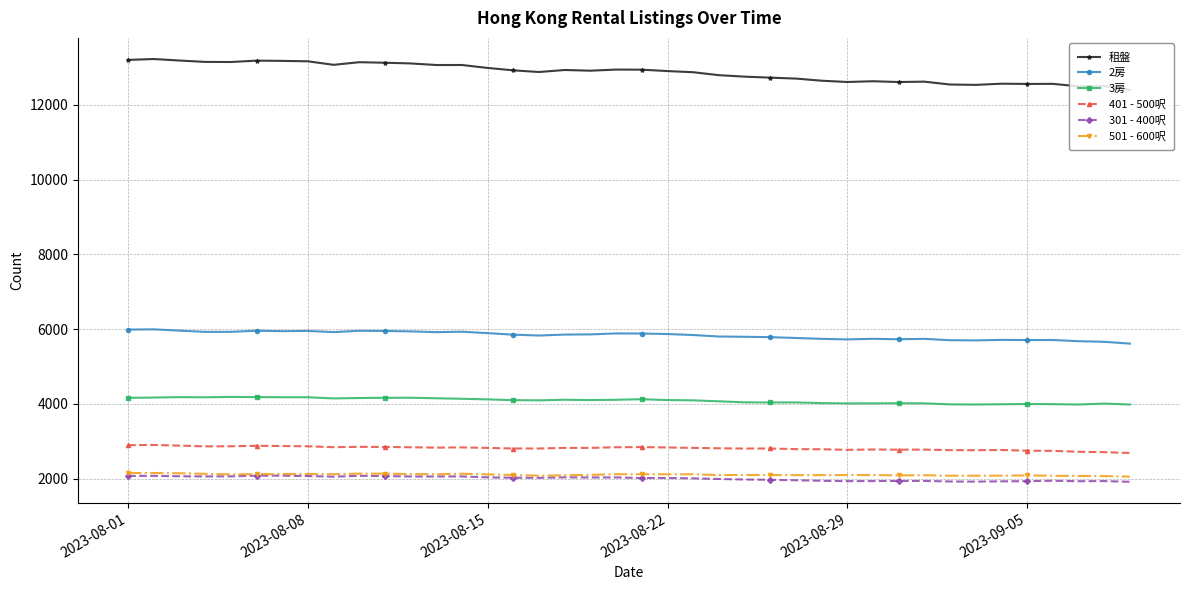

What is the smallest value displayed?

1919